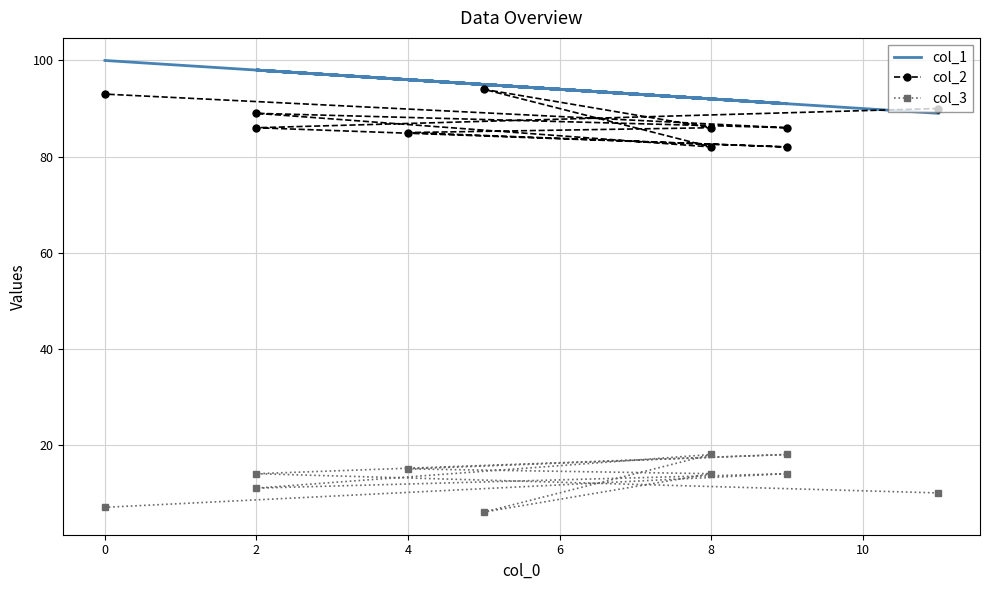

Is this an area chart (filled region under the line)?

No